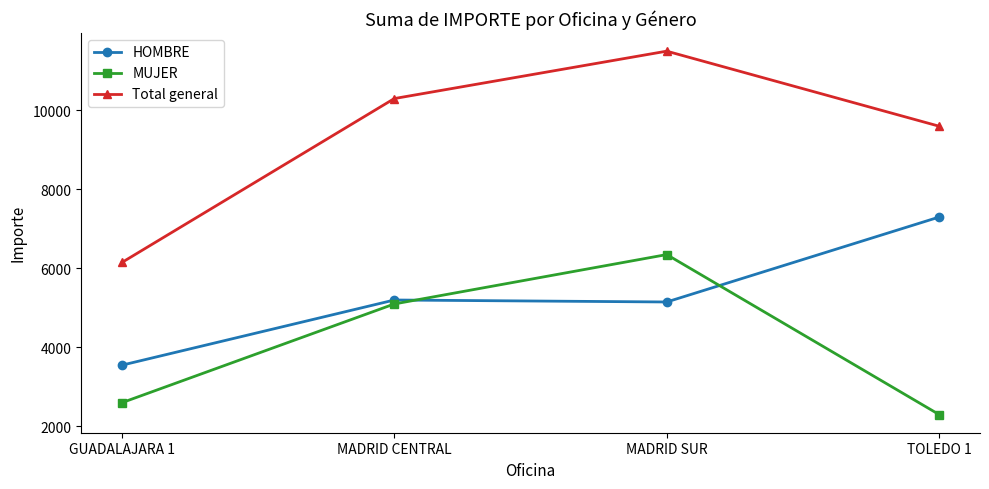

Which series has the largest range (max minus min)?

Total general